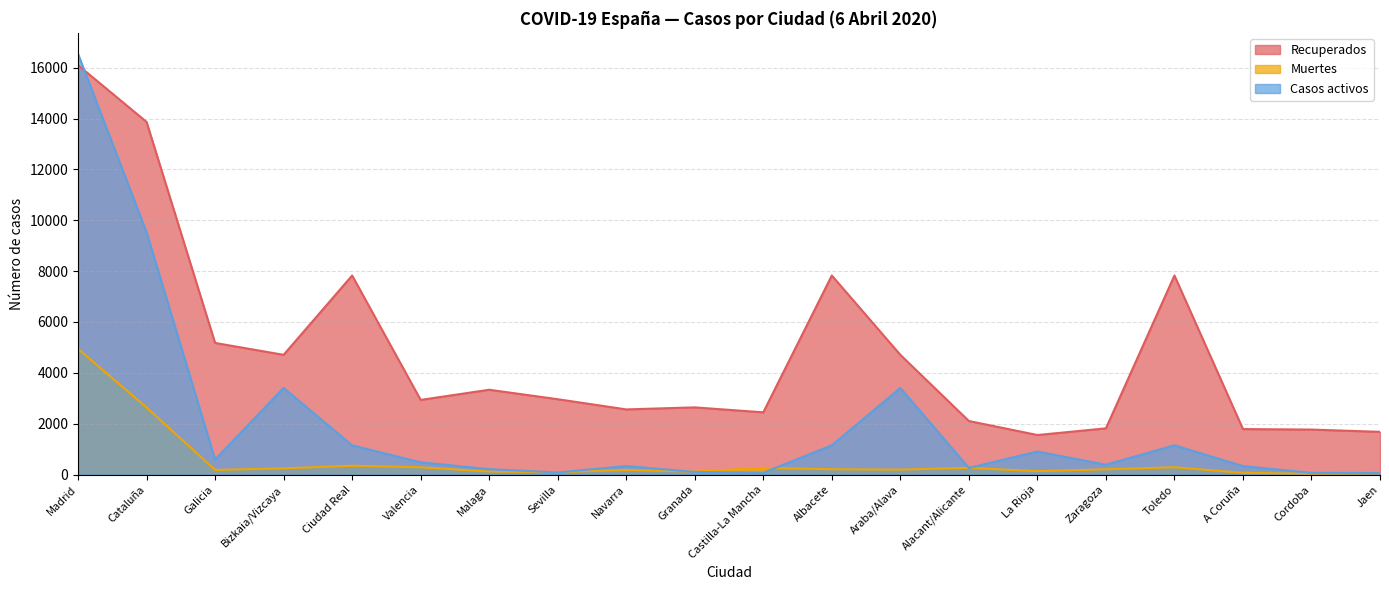

What position from the right is Bizkaia/Vizcaya?

17